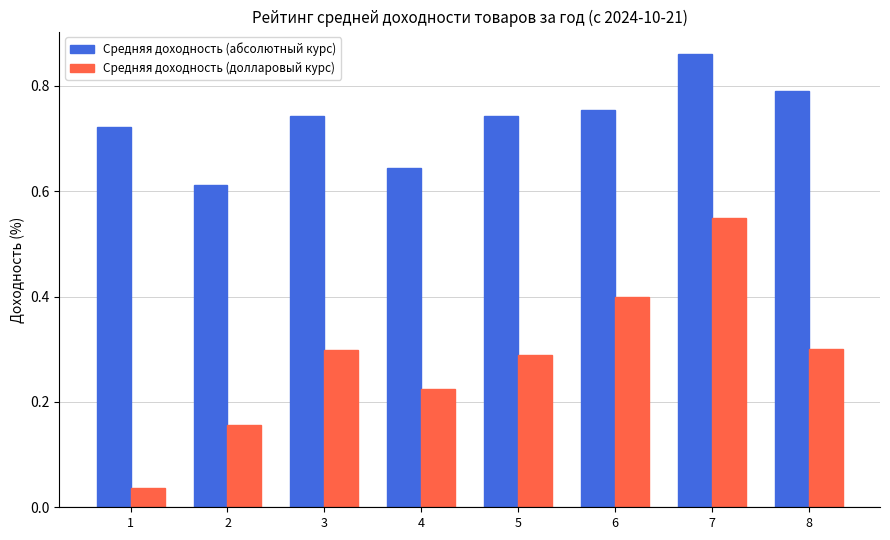

Which category has the highest value across all series?

7